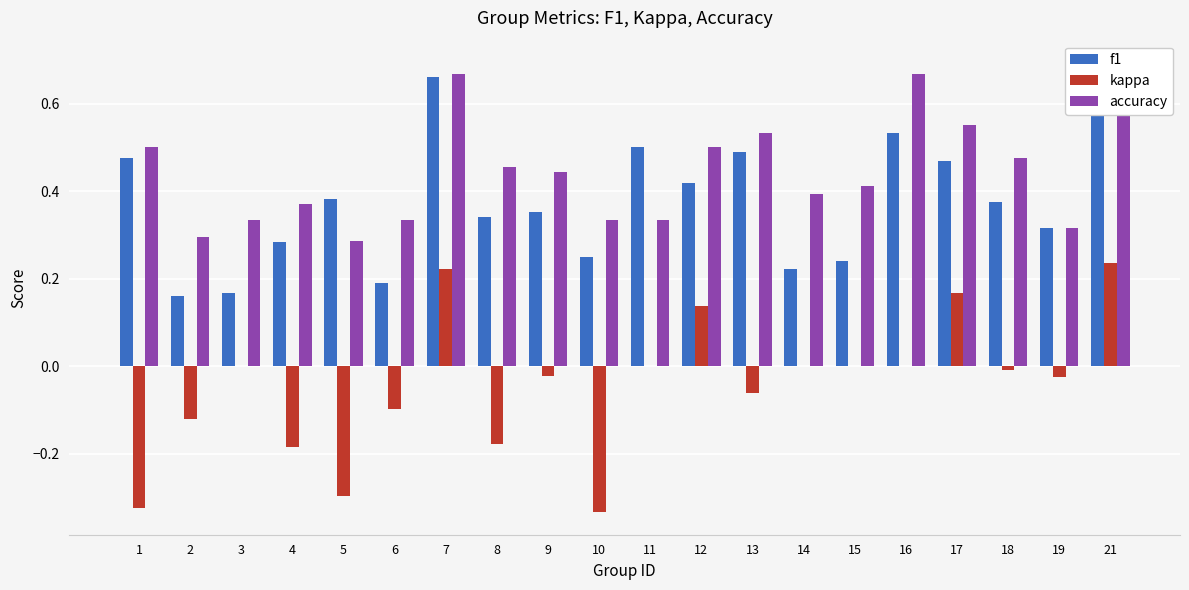

Rank the categories by accuracy value from highest to lowest.

21, 7, 16, 17, 13, 1, 12, 18, 8, 9, 15, 14, 4, 3, 6, 10, 11, 19, 2, 5